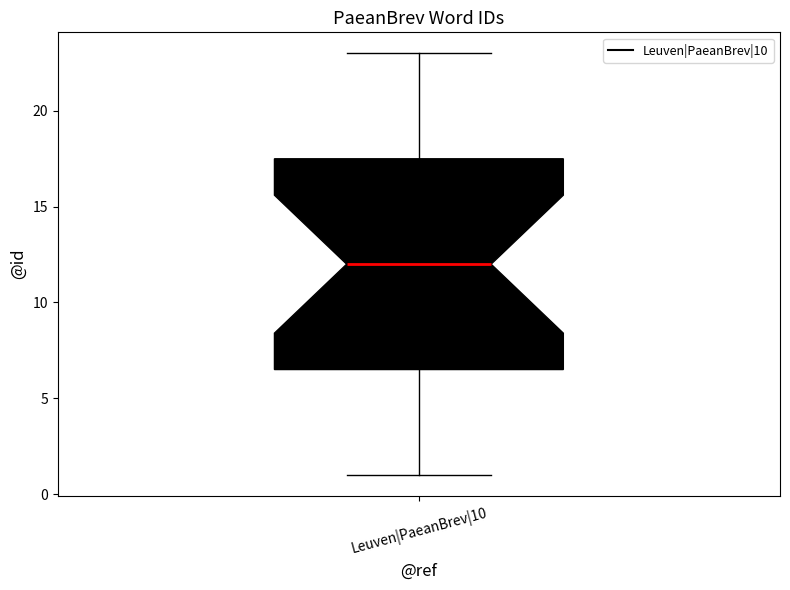

Transcribe this box plot: give where the median line is, the range the box spans, and where the two whiskers end, as read against the y-axis. The values are not printed on the chart, so give them approximately, as read against the axis.

median 12.0, box 6.5 to 17.5, whiskers 1.0 to 23.0